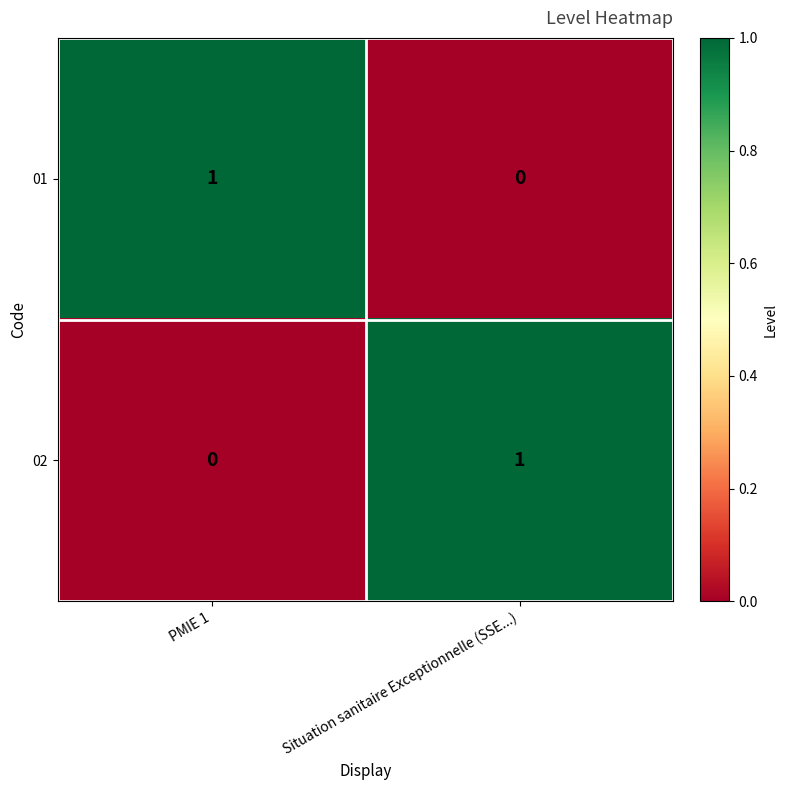

Reading left to right, what are all the values shown in this chart?

01: 1	0
02: 0	1